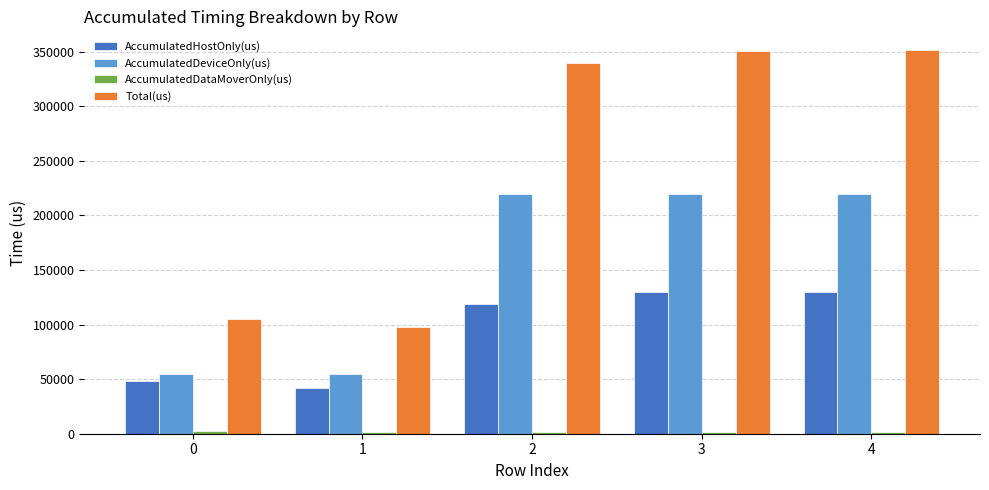

True or false: Total(us) has a value of 165516.4 at 0.

False